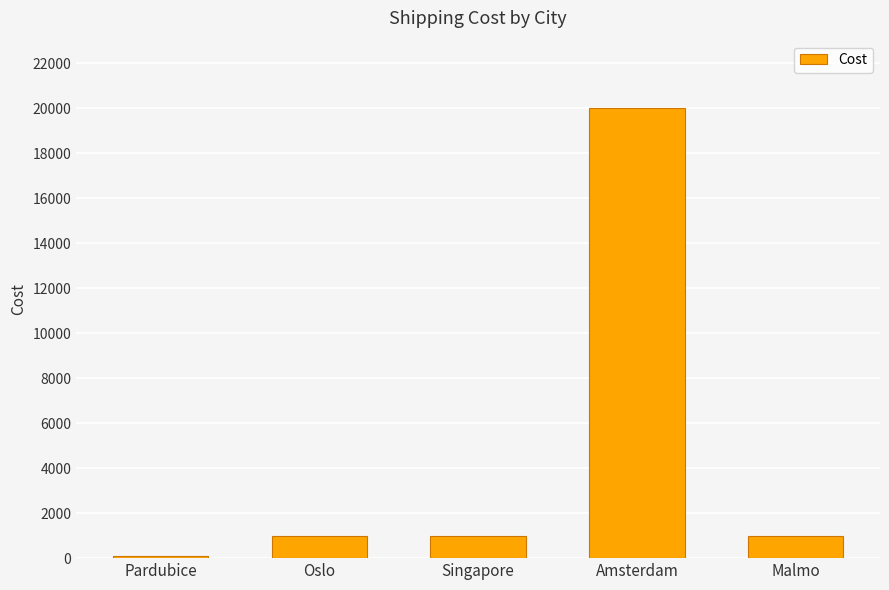

What is the label of the 1st bar from the left?

Pardubice